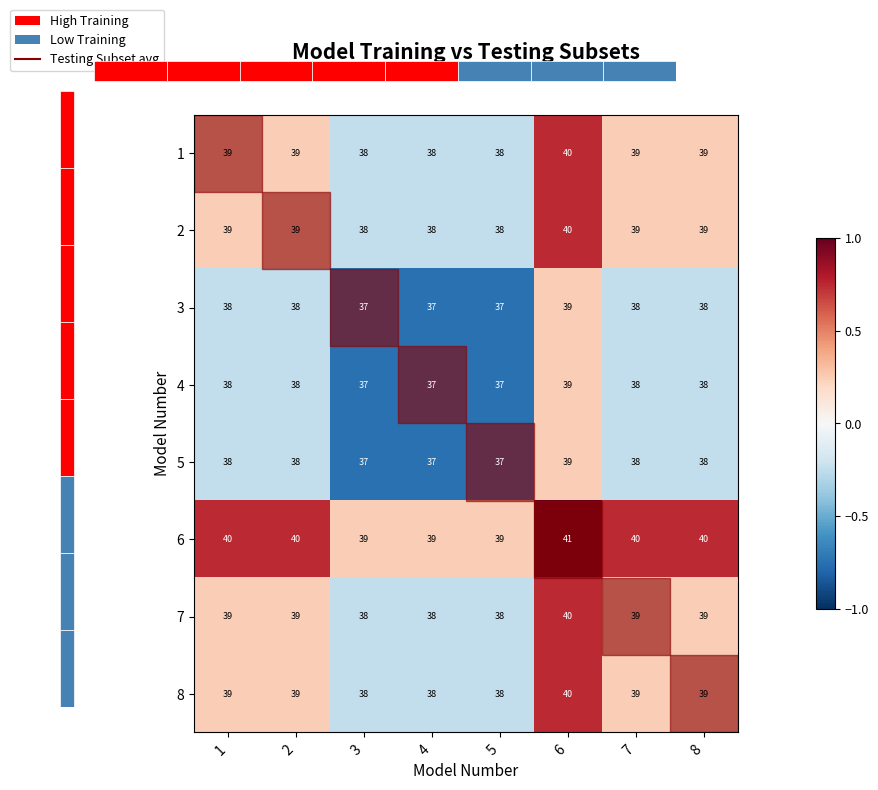

At which label does 3 reach its peak?

6